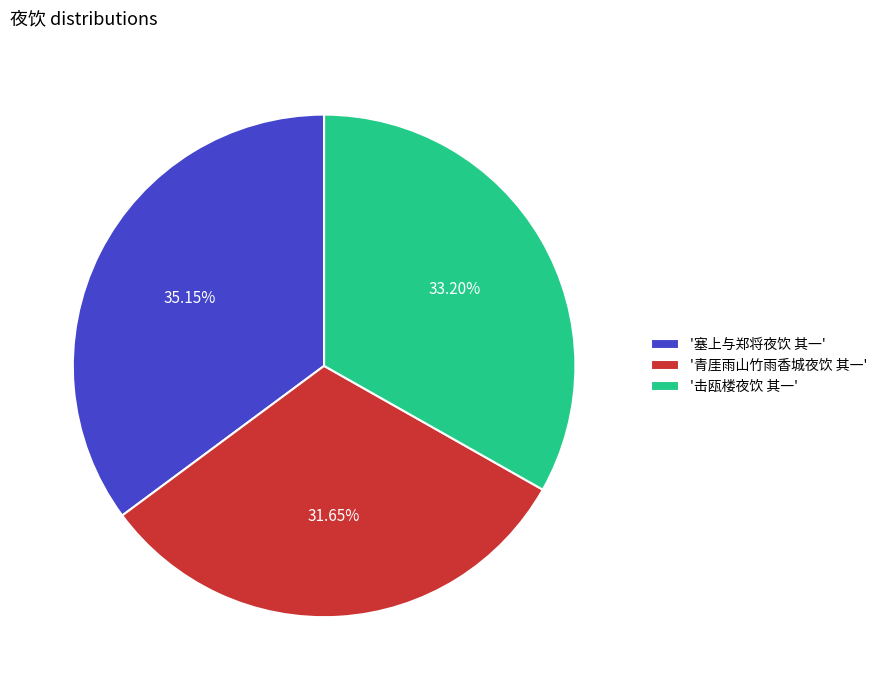

What is the largest slice in the pie chart?

'塞上与郑将夜饮 其一'